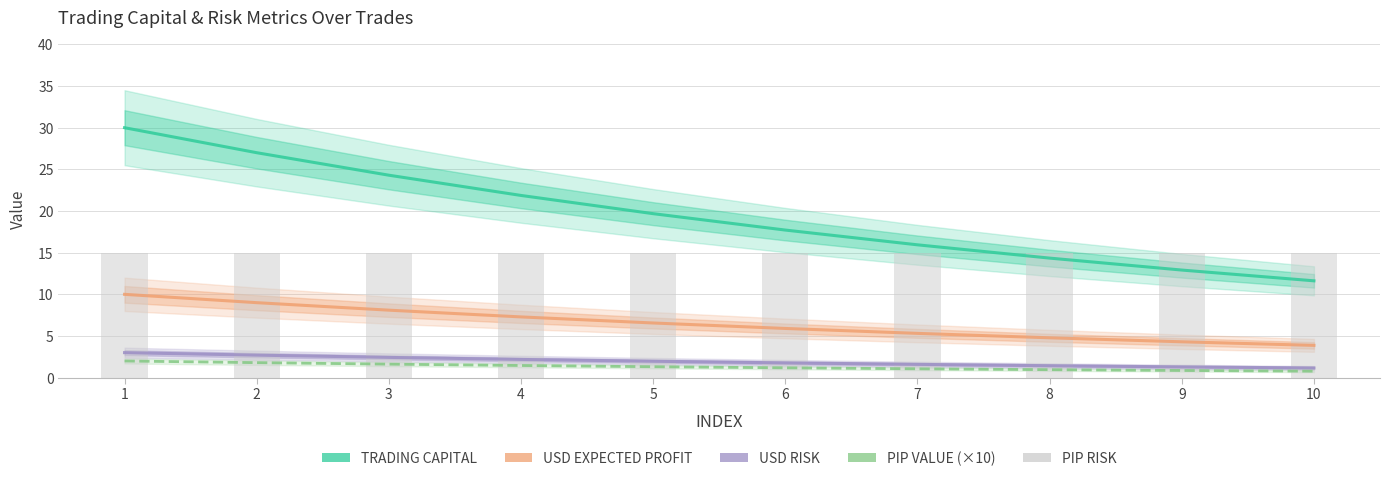

What is the greatest value displayed?

30.0